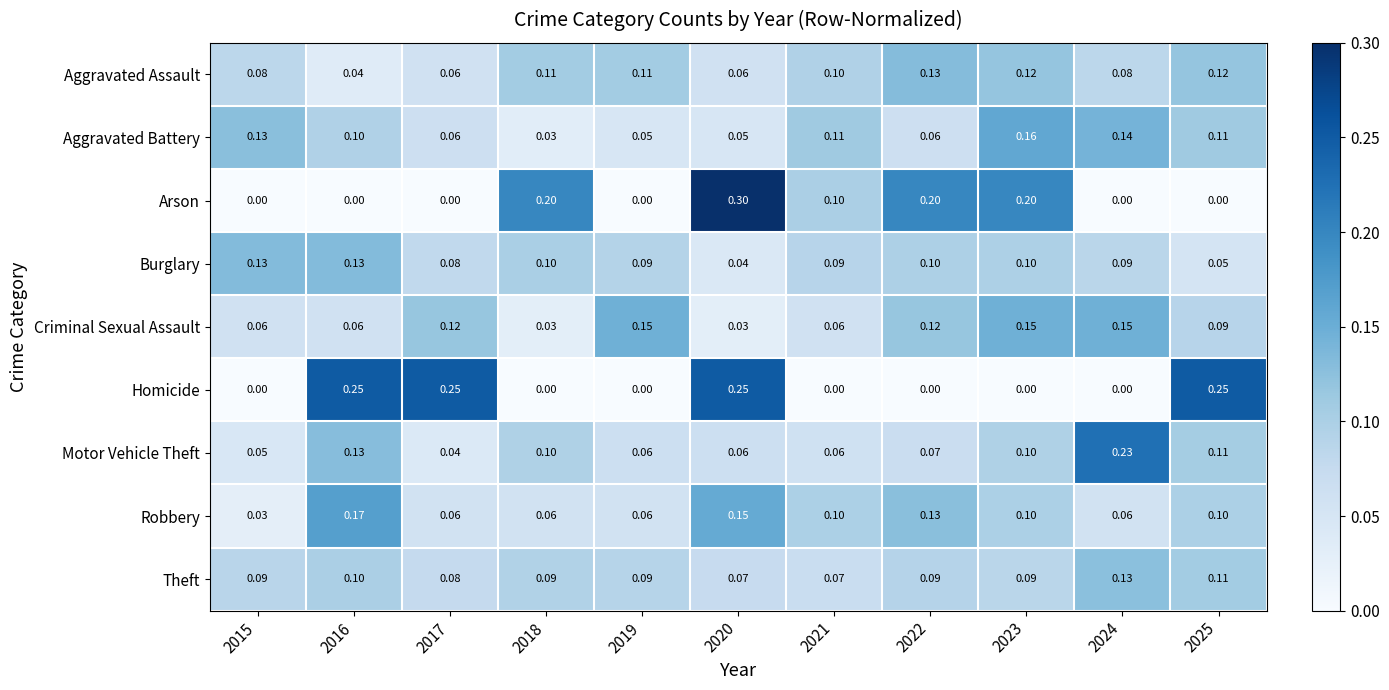

Is the value of Aggravated Battery at 2024 greater than the value of Robbery at 2023?

Yes